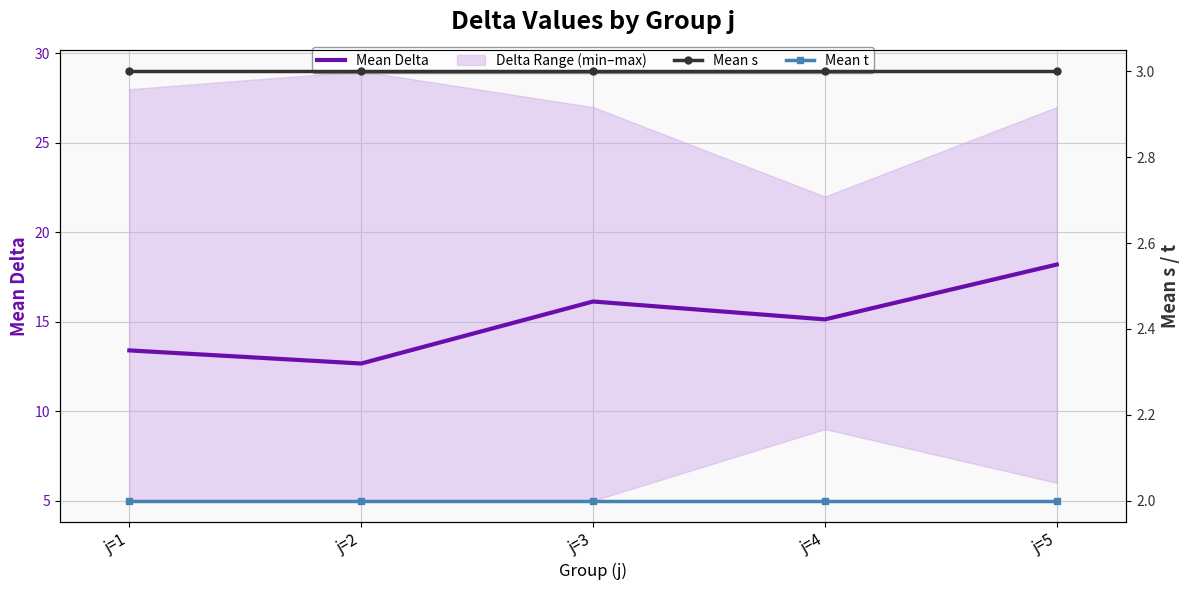

Rank the series by their maximum value, from lowest to highest.

Mean t, Mean s, Mean Delta